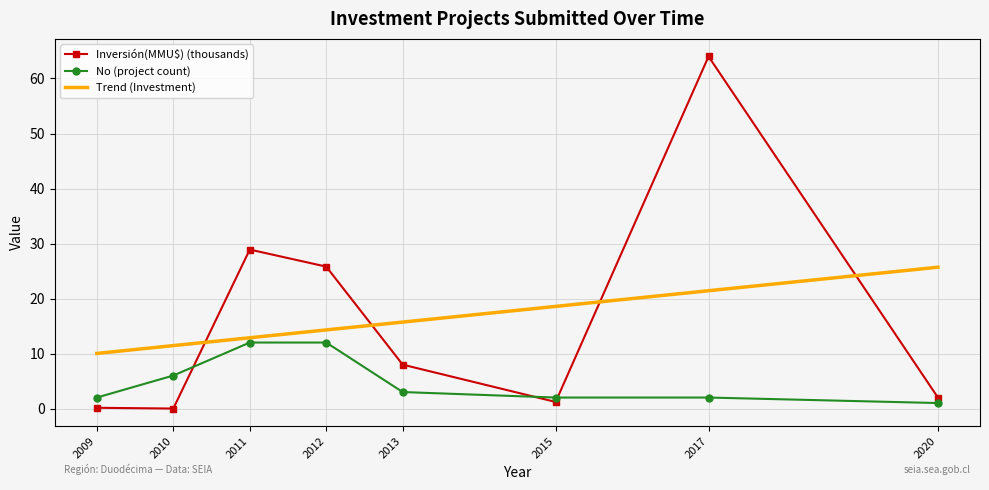

What is the average value of the No (project count) series?

5.0